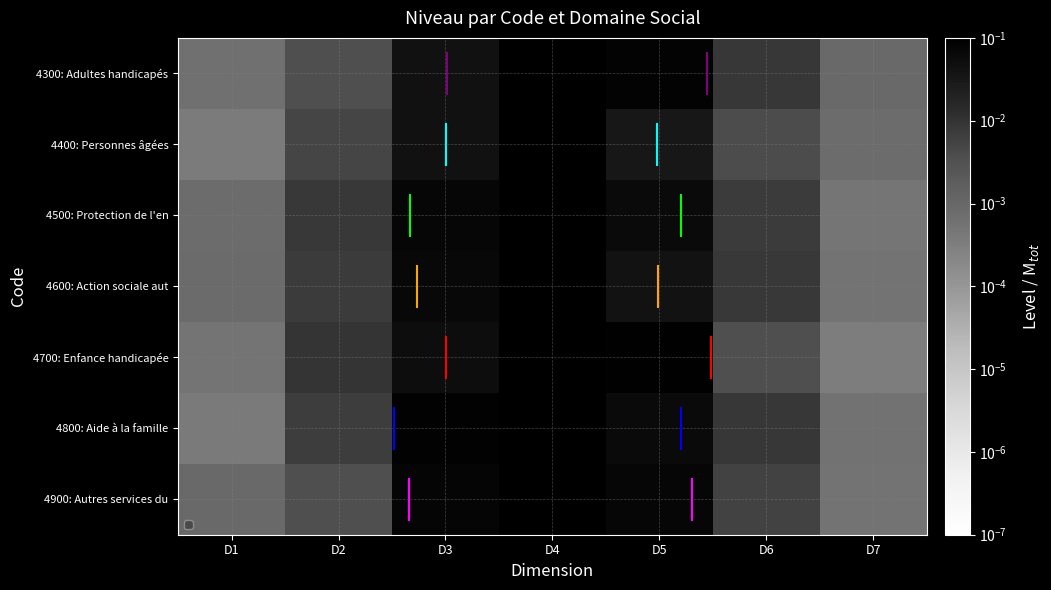

Which category has the lowest value across all series?

D7